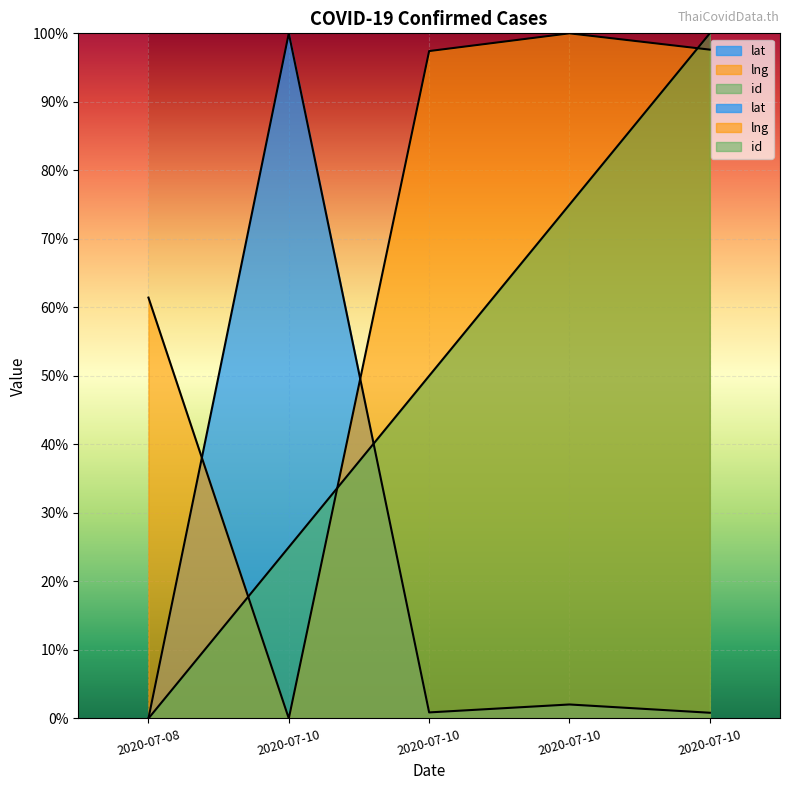

What is the difference between the highest and lowest values at 2020-07-08?

0.6